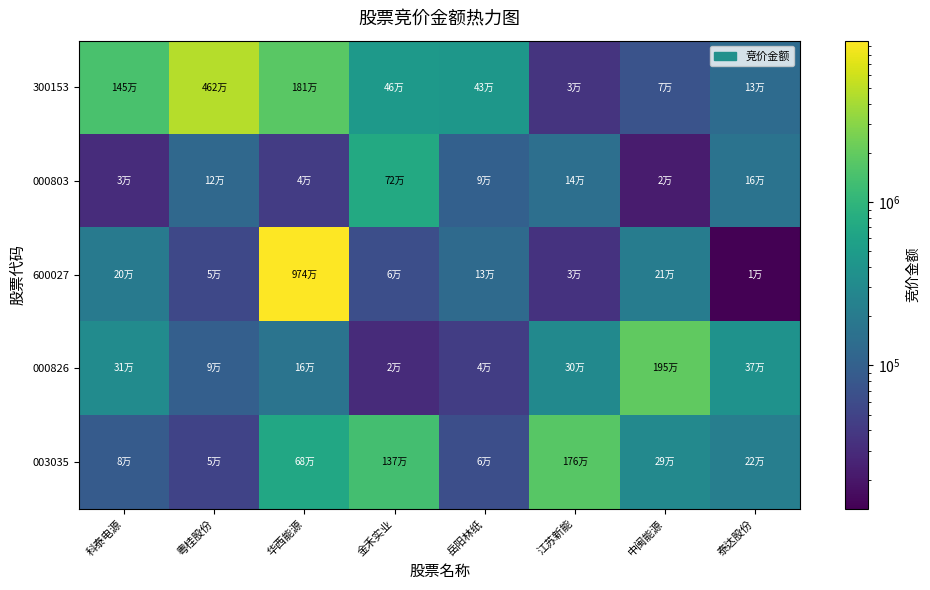

At how many categories does at least one series exceed 6647267?

1